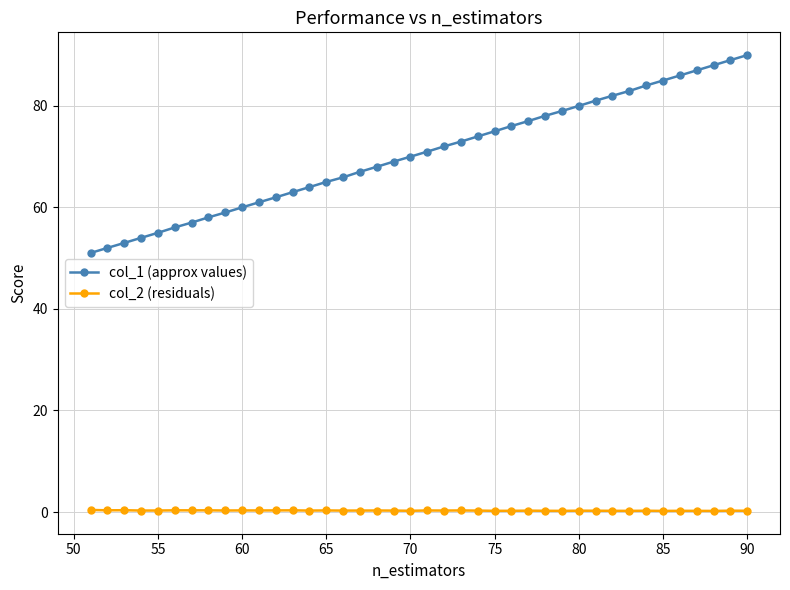

At how many categories does at least one series exceed 6?

40